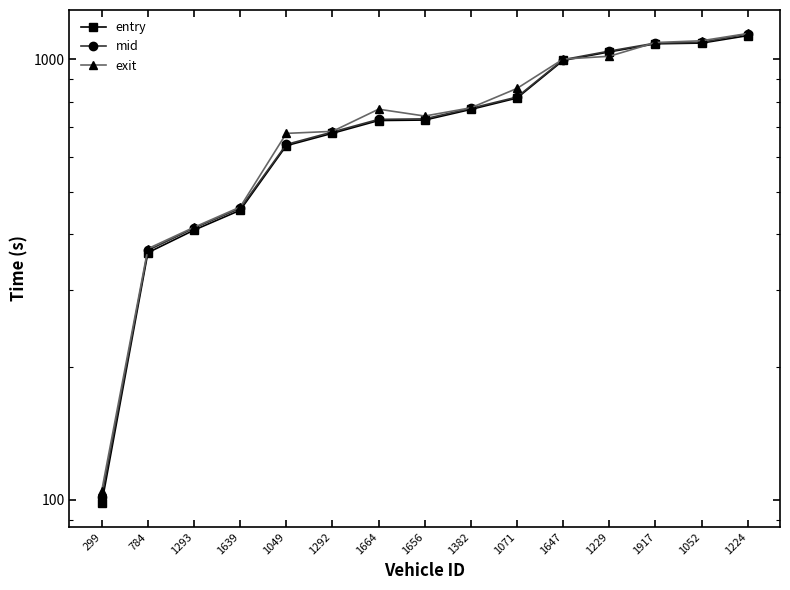

What is the difference between the maximum and minimum values in the entry series?

1032.8